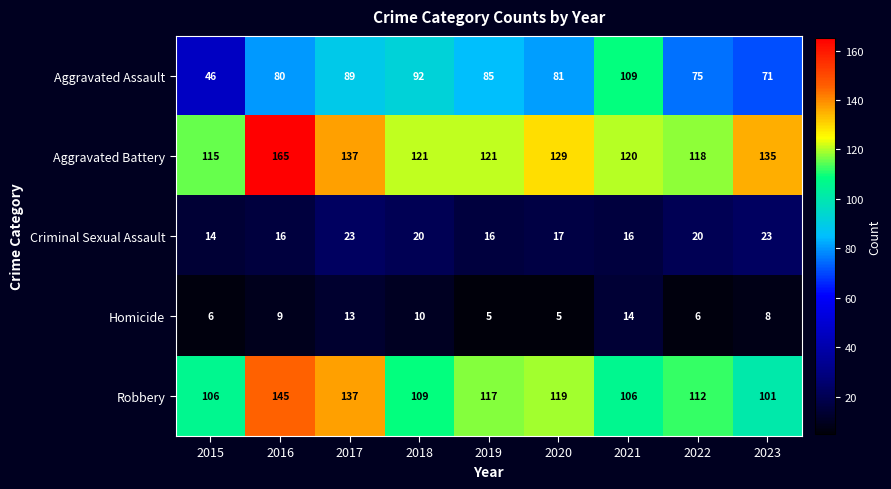

At how many categories does at least one series exceed 160?

1